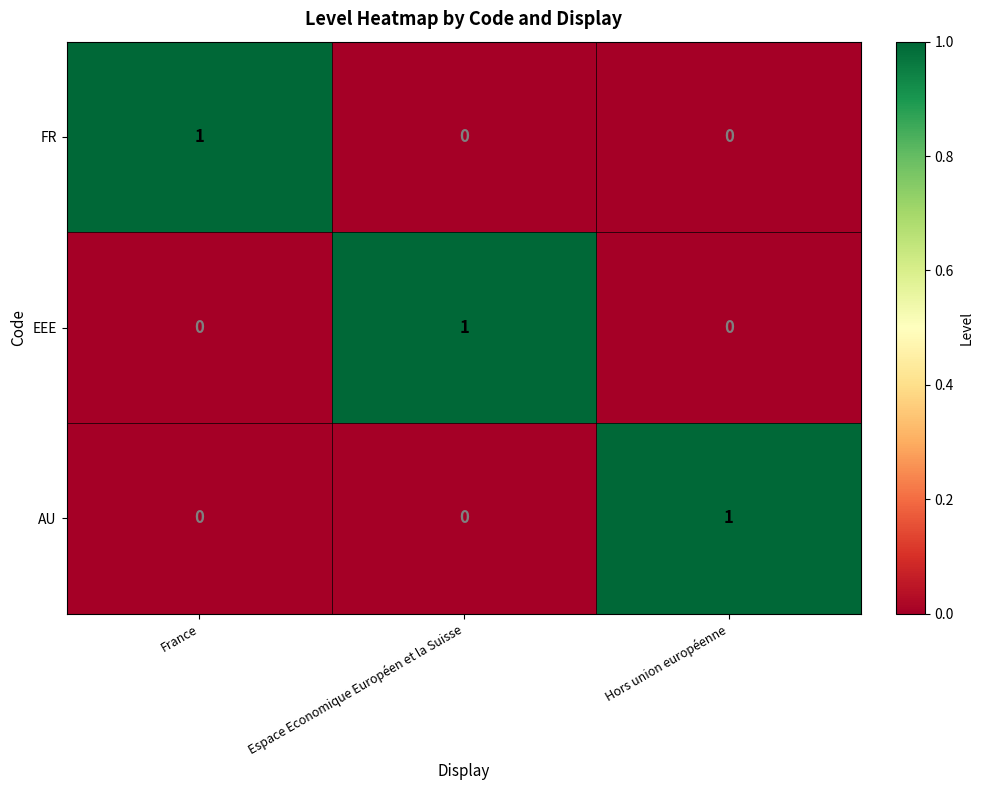

At how many categories does at least one series exceed 0?

3